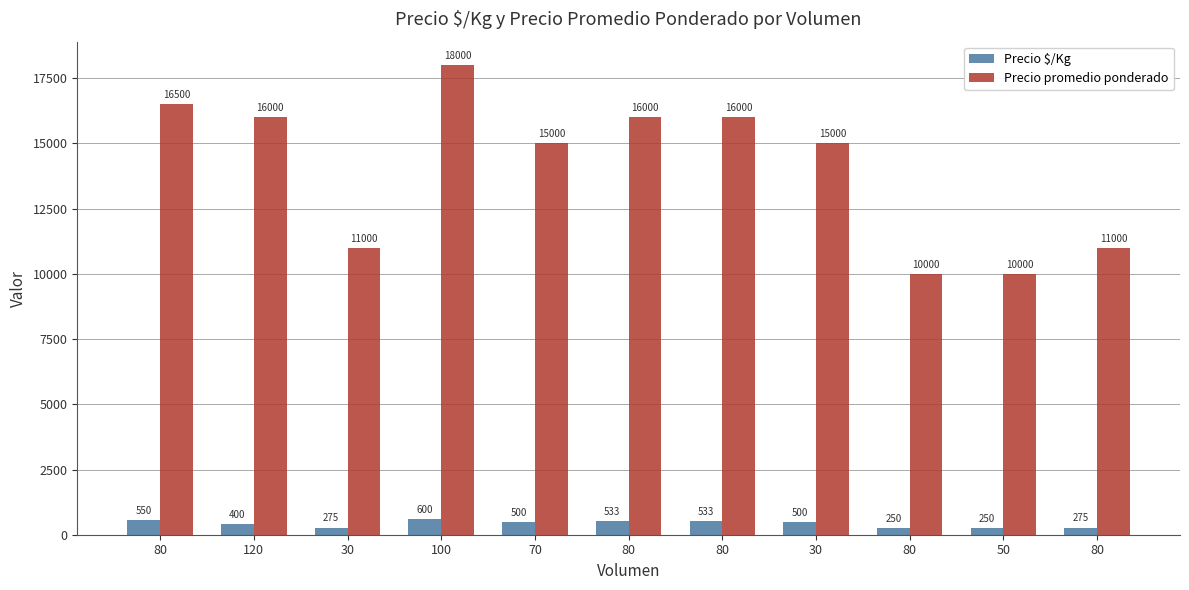

Count the number of categories in the chart.

11